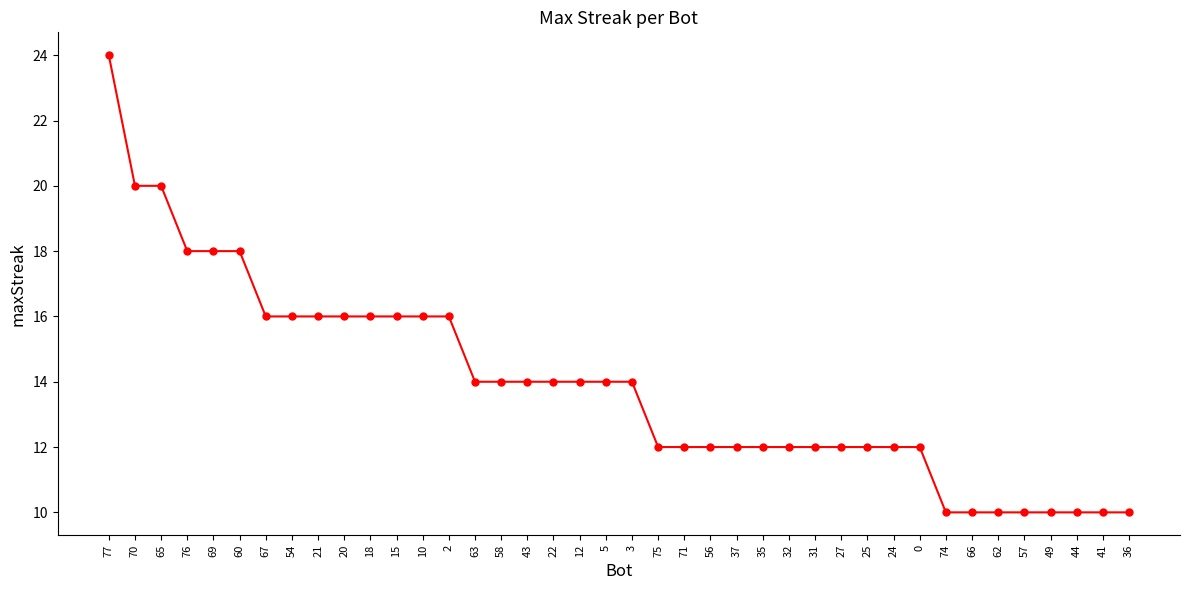

What is the sum of the values at 43 and 56?

26